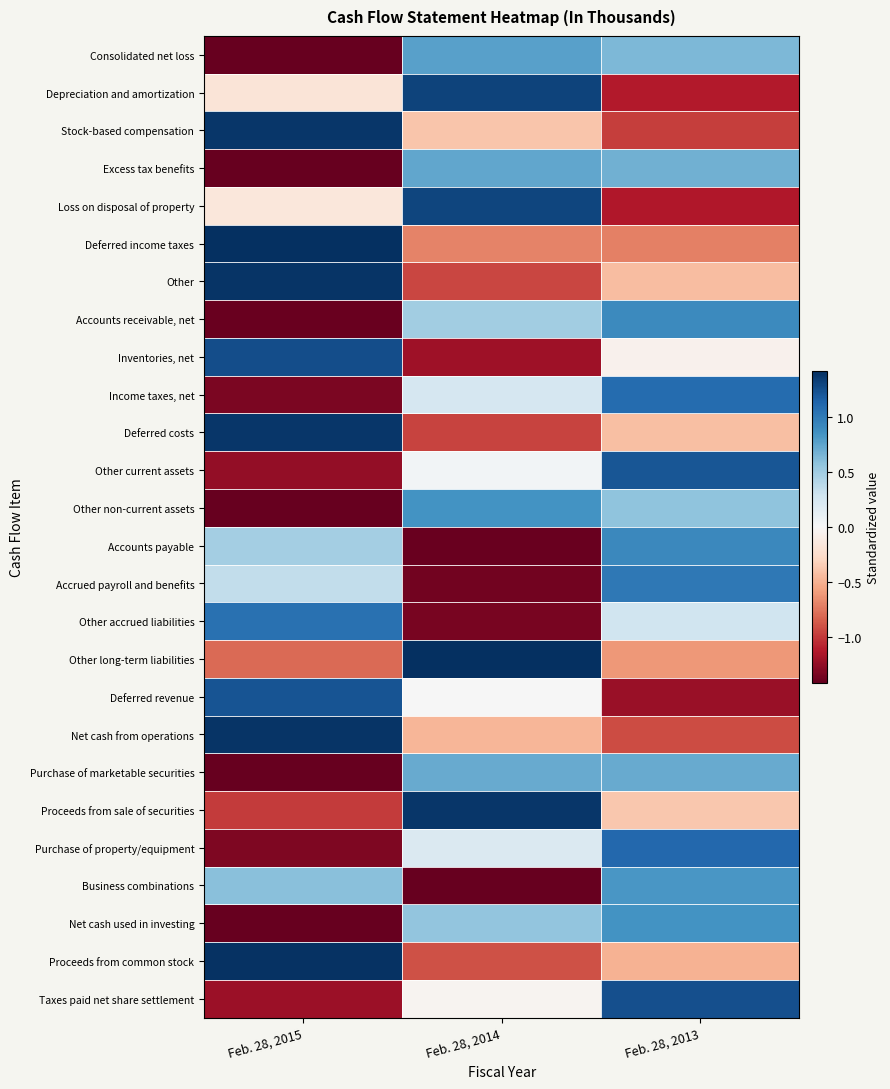

What is the difference between the highest and lowest values at Feb. 28, 2014?

2.8